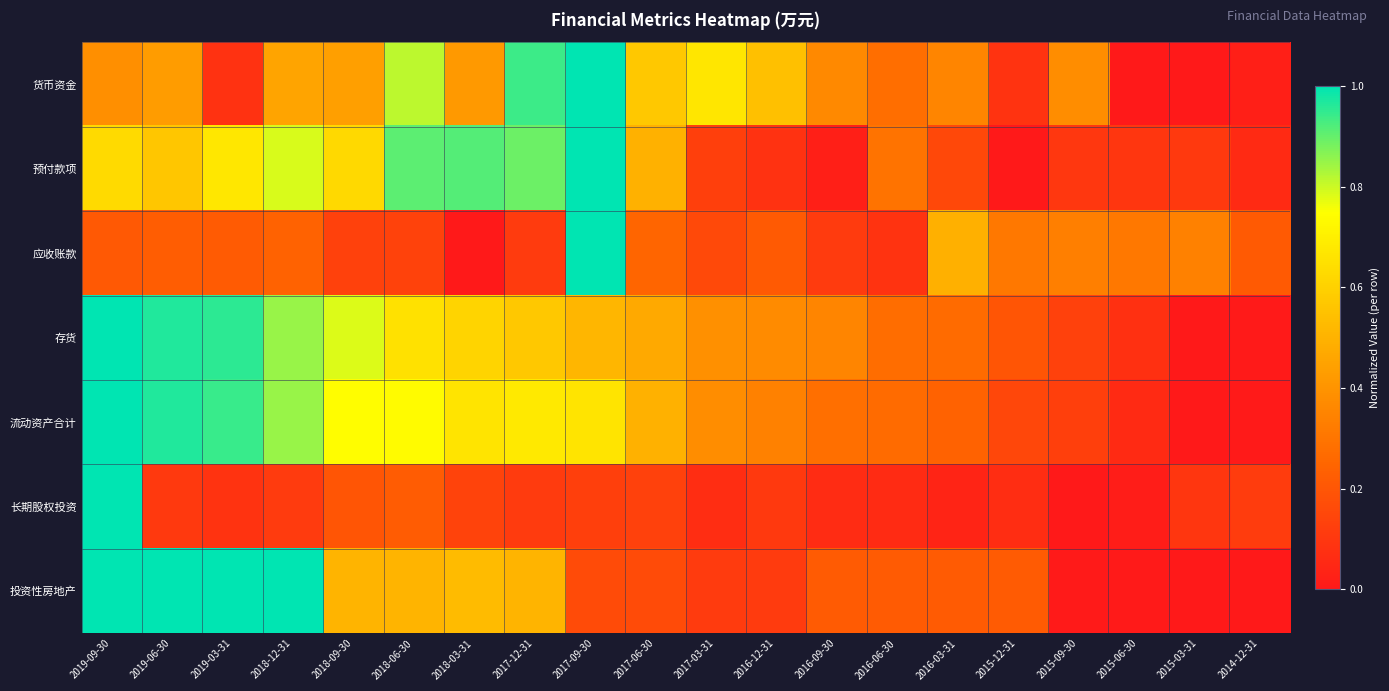

What is the total value across all series at 2018-09-30?

3.4